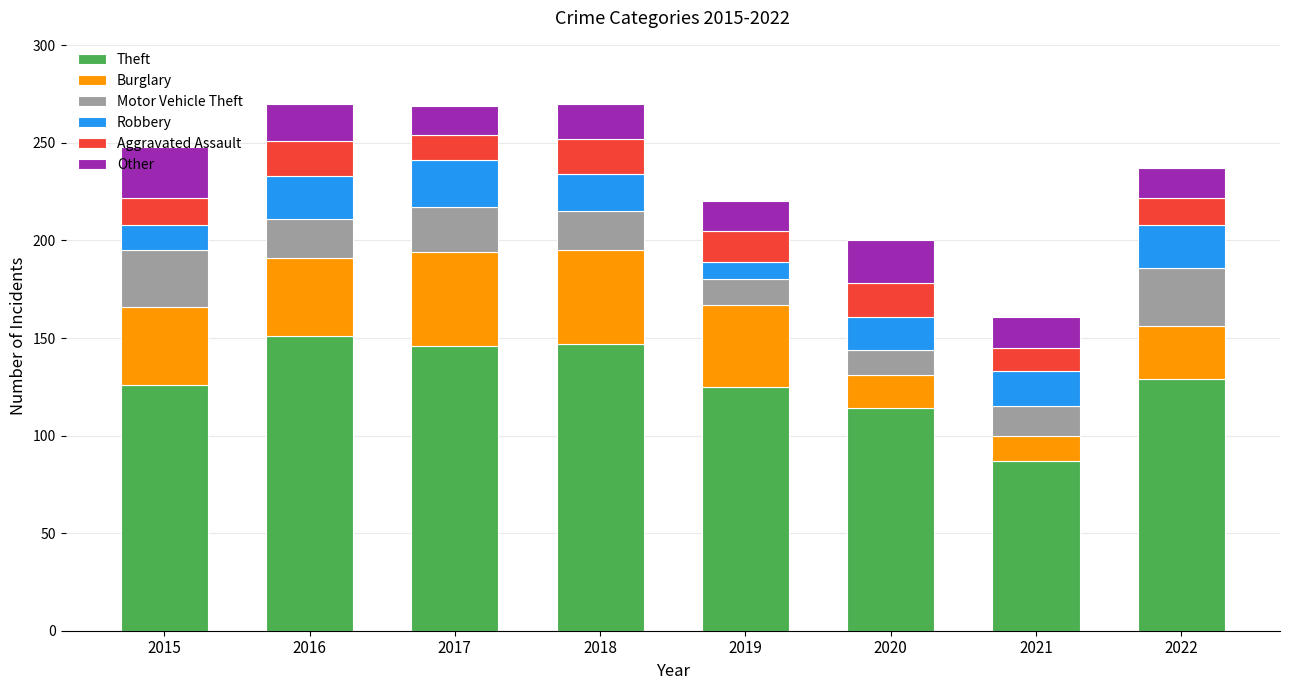

Is it true that Theft equals 129 at 2022?

True